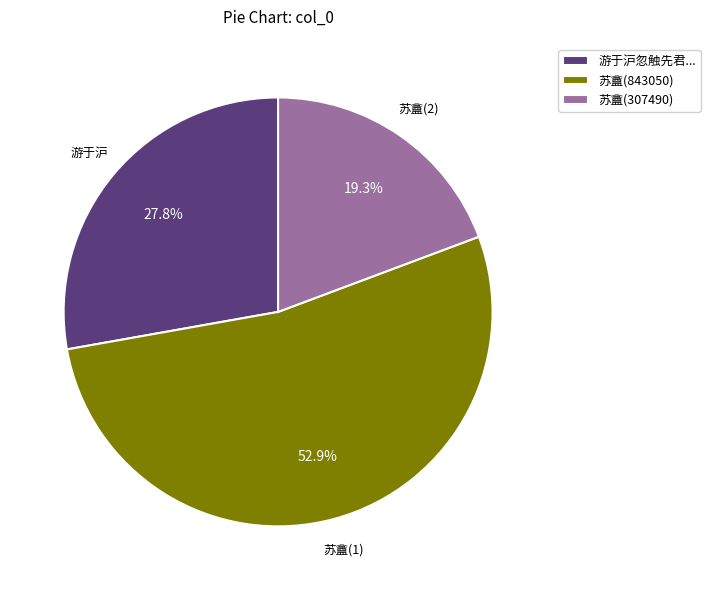

Is there any slice that represents more than half of the pie?

Yes